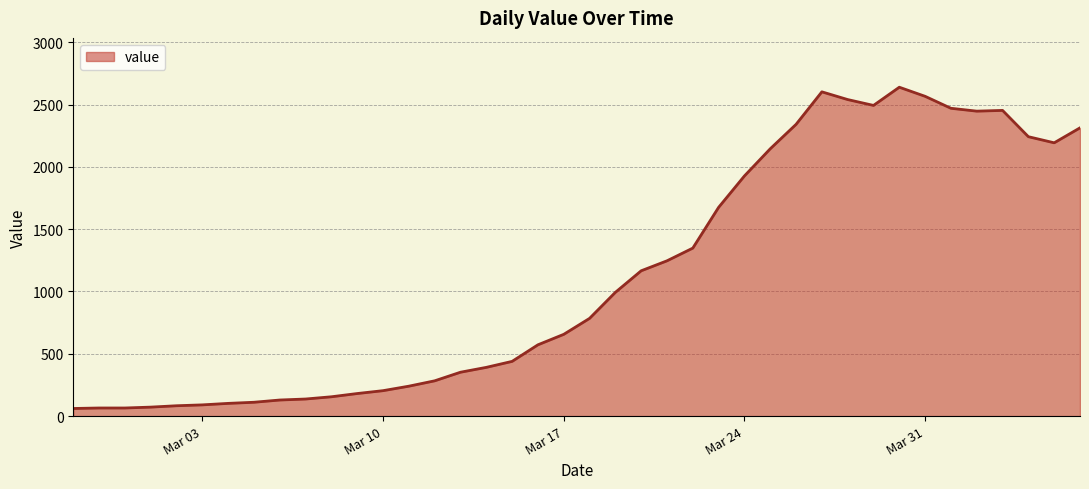

What is the smallest value displayed?

61